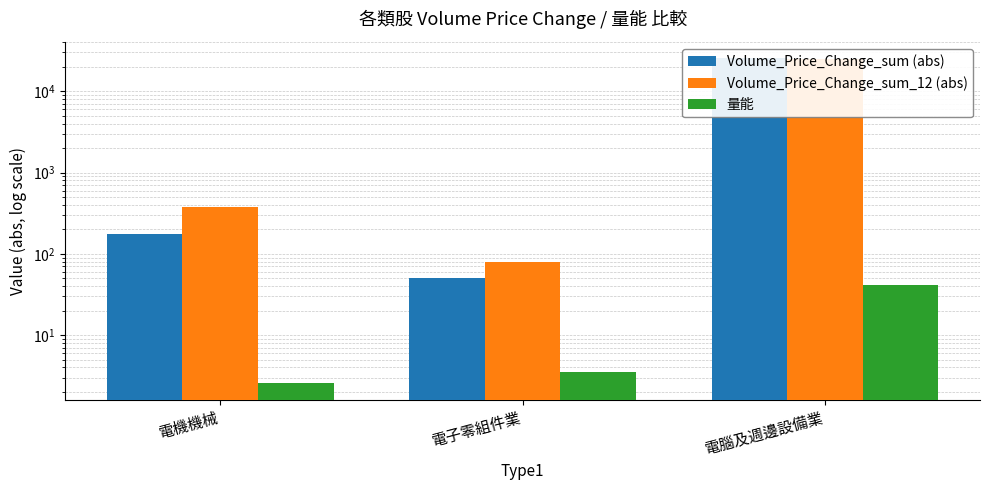

At 電機機械, list the series in order from largest to smallest.

Volume_Price_Change_sum_12 (abs), Volume_Price_Change_sum (abs), 量能